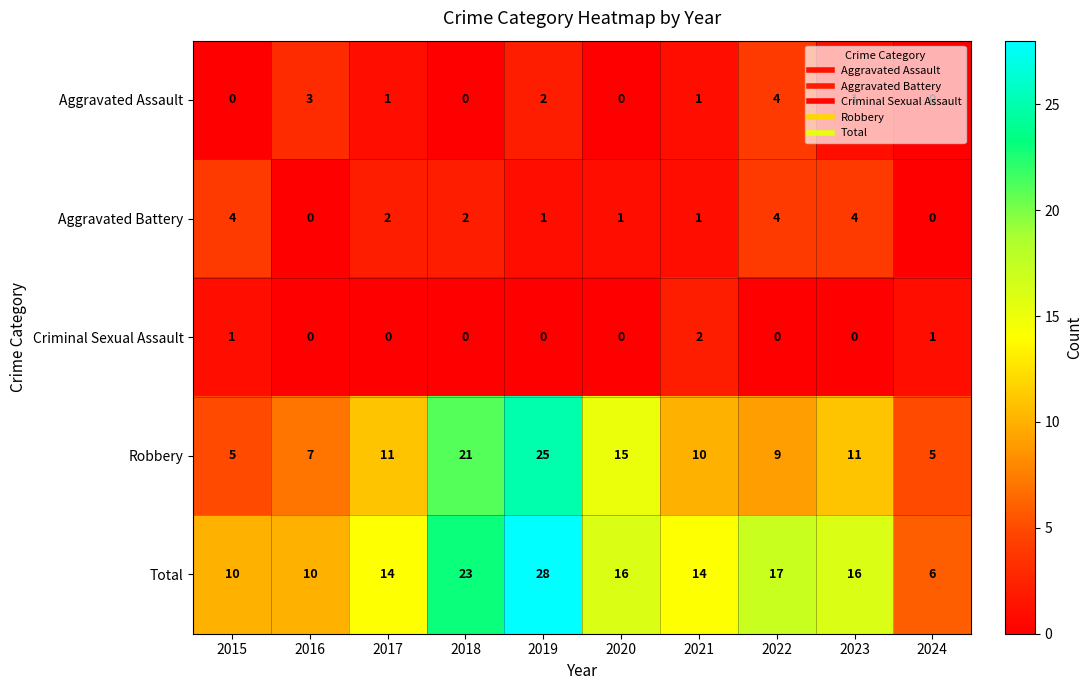

What is the sum of all Aggravated Assault values?

12